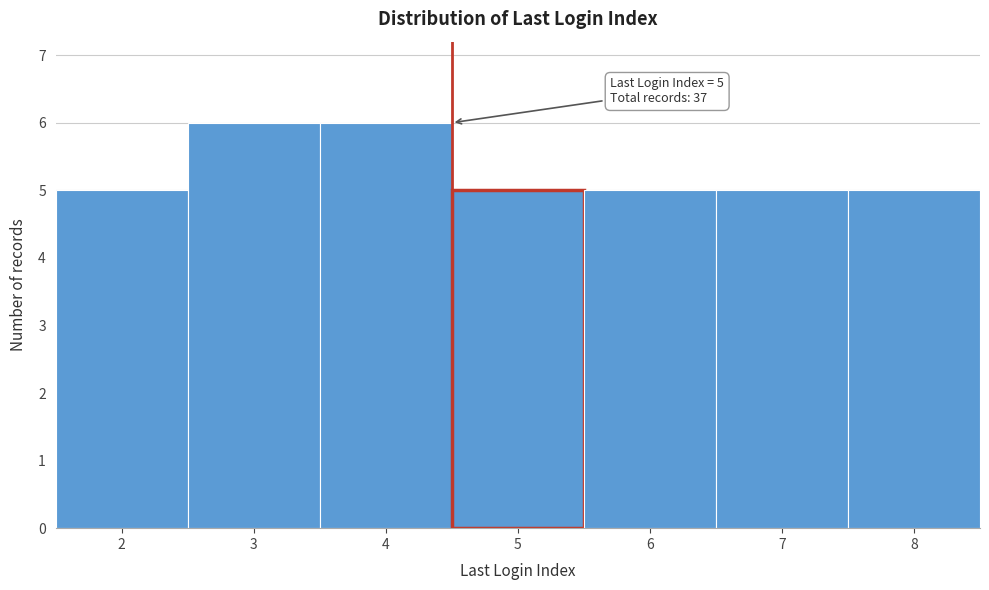

Reading left to right, what are all the values shown in this chart?

2=5	3=6	4=6	5=5	6=5	7=5	8=5